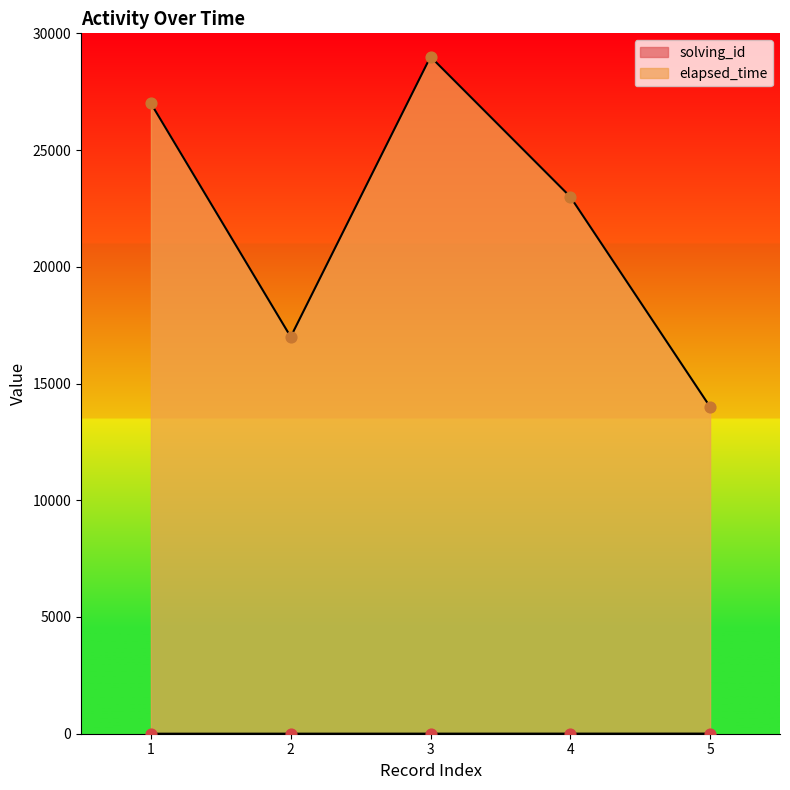

Which series has the widest spread of Y values?

elapsed_time